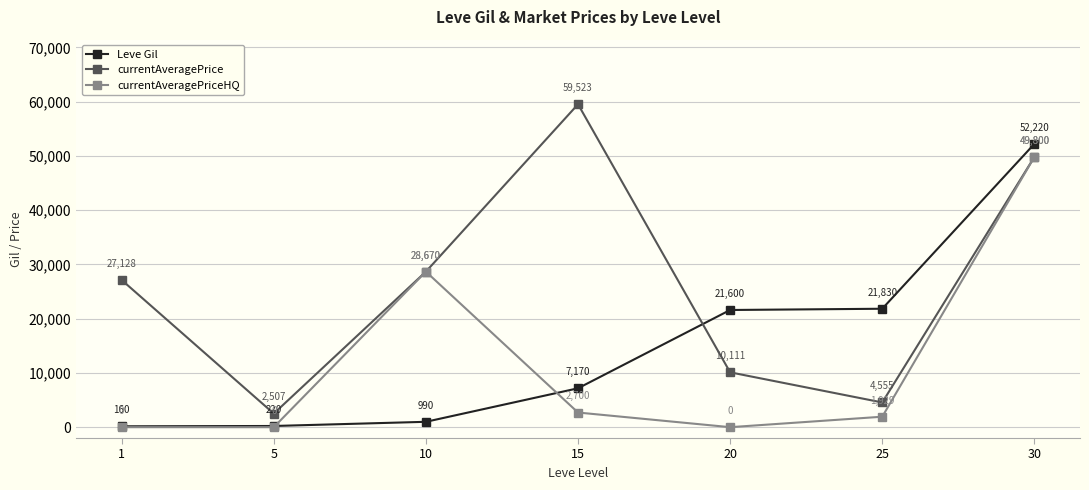

How many lines are shown in the chart?

3